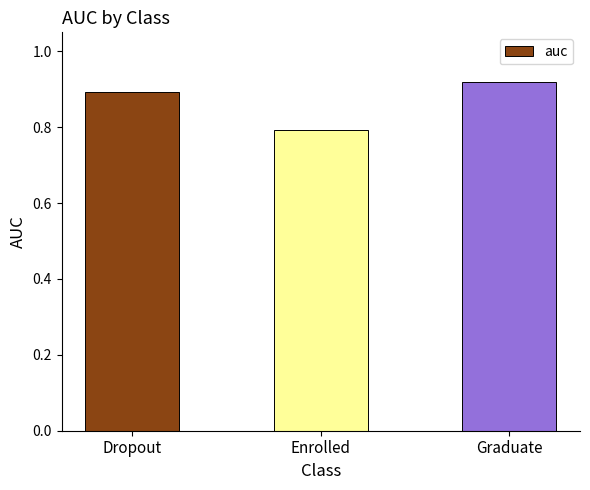

How many values are between 0 and 1?

3